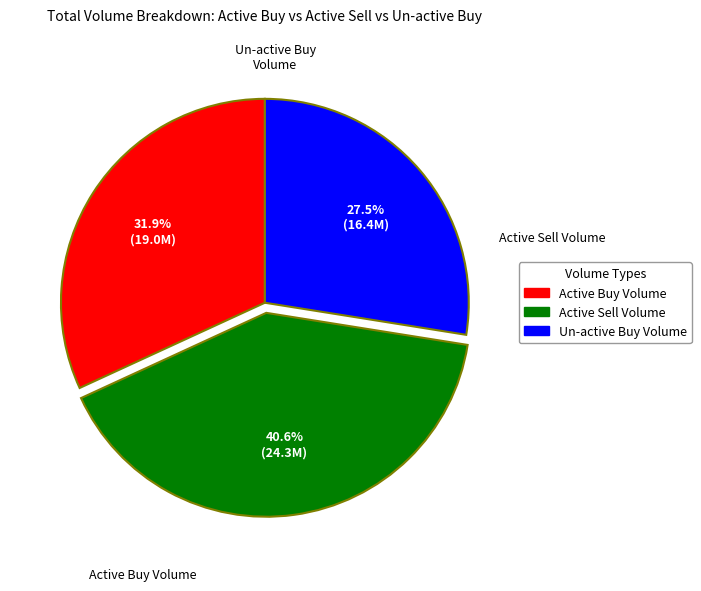

Is there a majority slice in this chart?

No